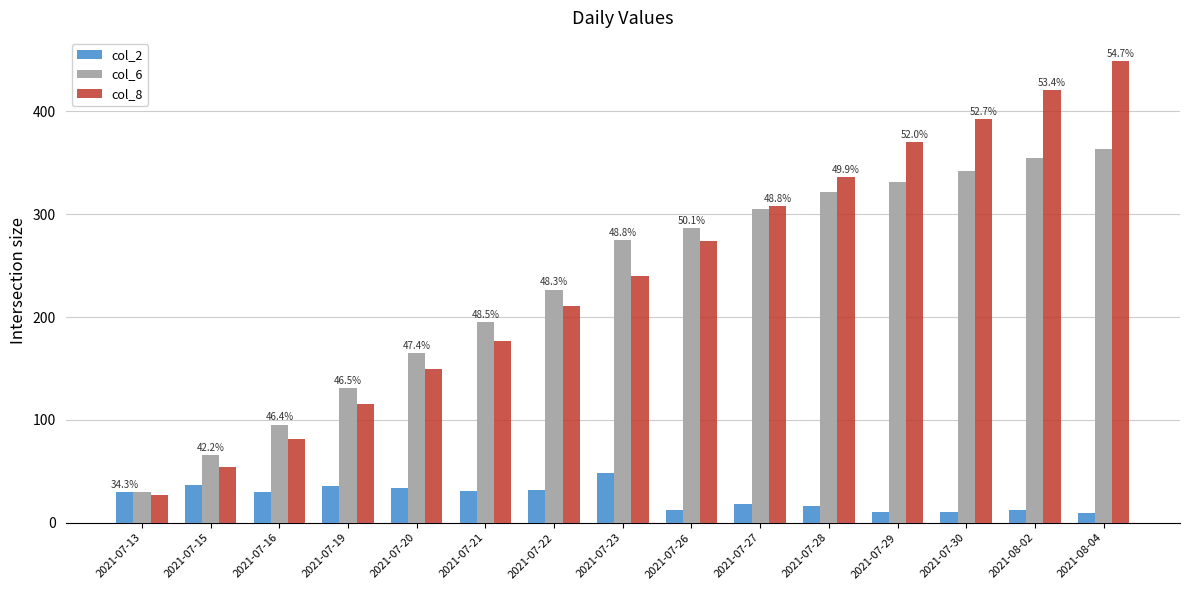

What is the difference between the maximum and minimum values in the col_2 series?

39.0